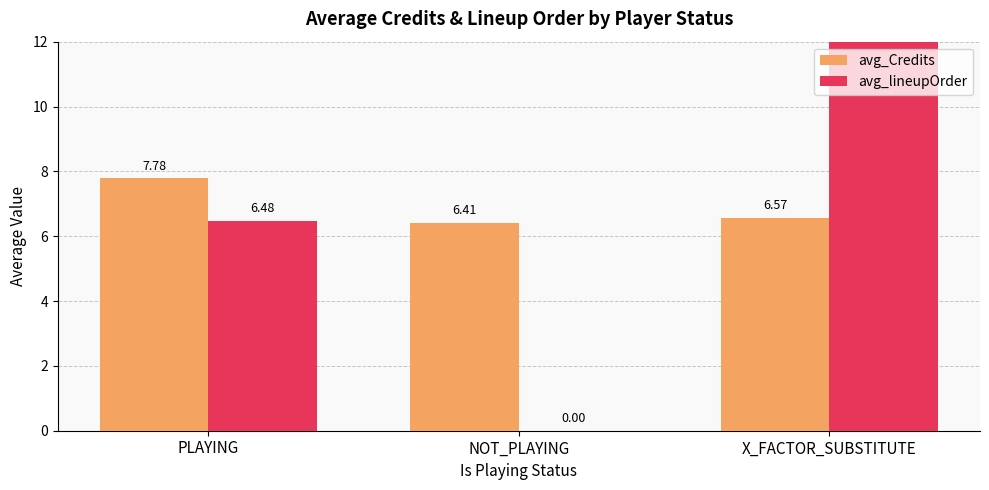

Is the value of avg_lineupOrder at X_FACTOR_SUBSTITUTE greater than the value of avg_Credits at X_FACTOR_SUBSTITUTE?

Yes